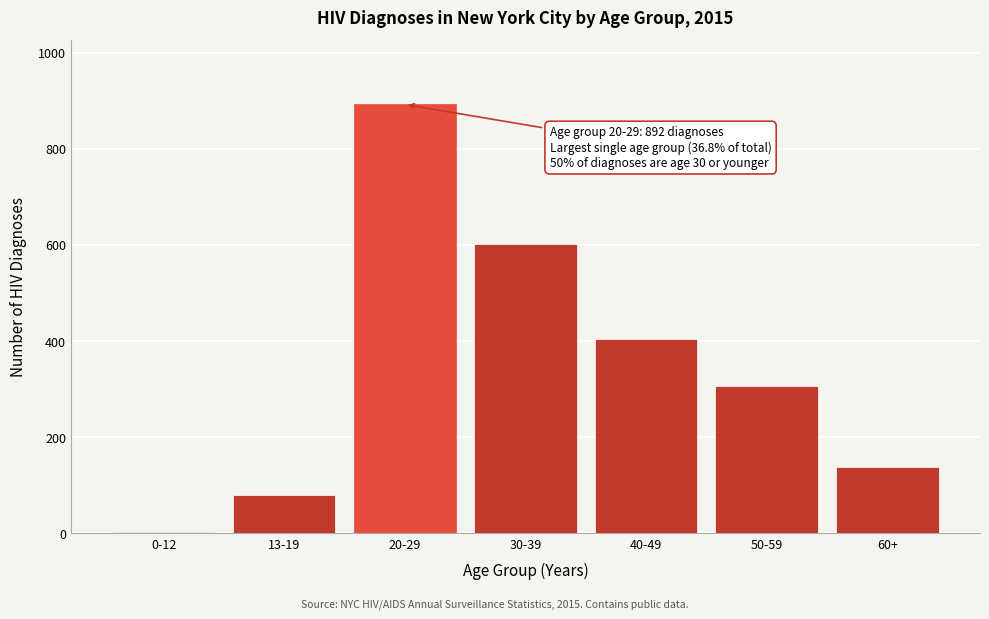

Reading left to right, what are all the values shown in this chart?

0-12=3	13-19=79	20-29=892	30-39=602	40-49=405	50-59=307	60+=138